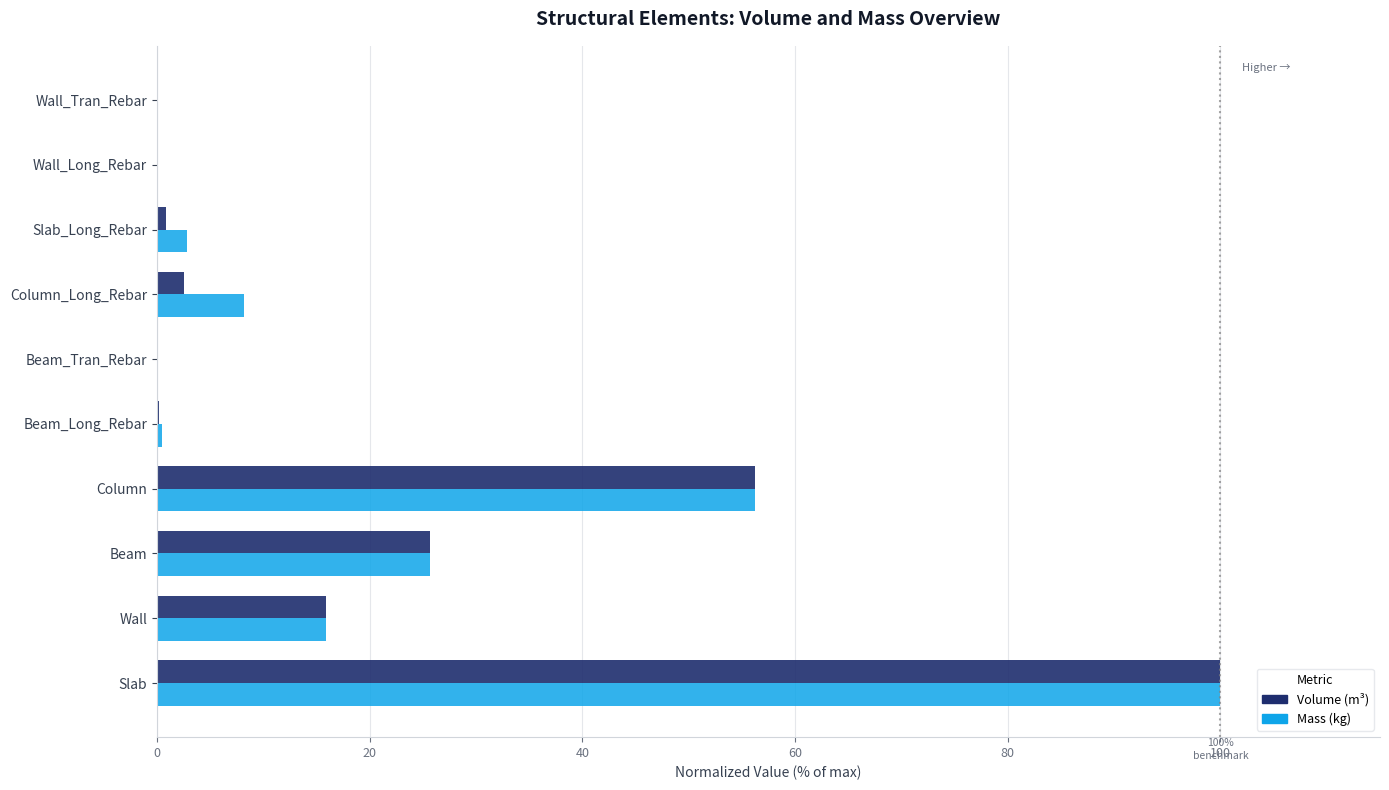

At which category is the sum across all series the highest?

Slab